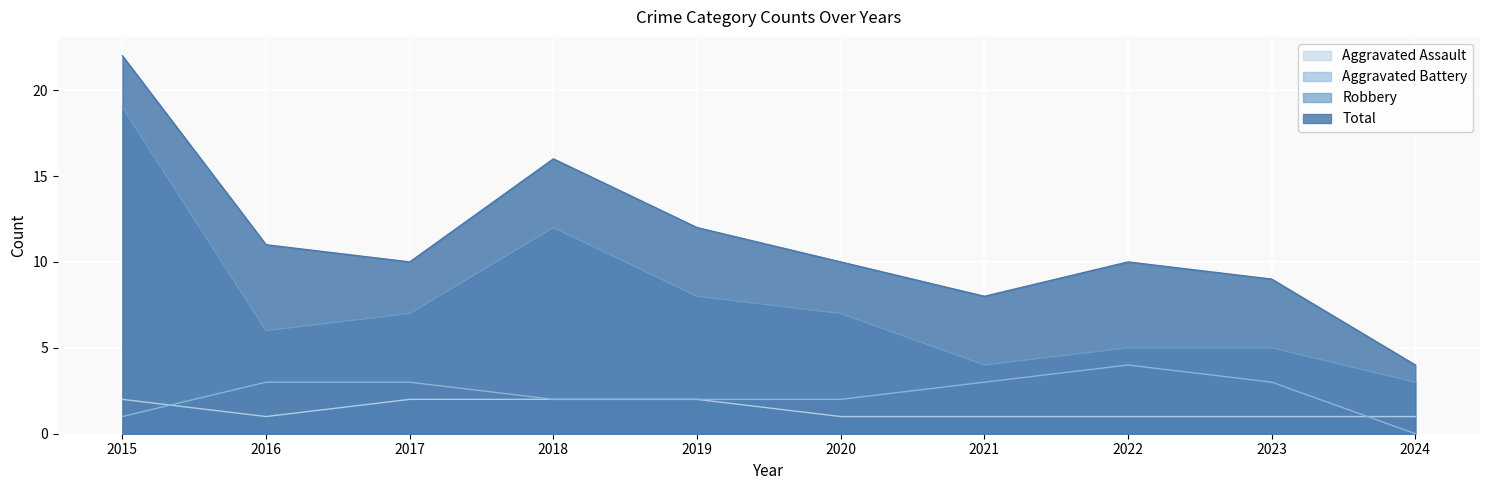

How many lines are shown in the chart?

4